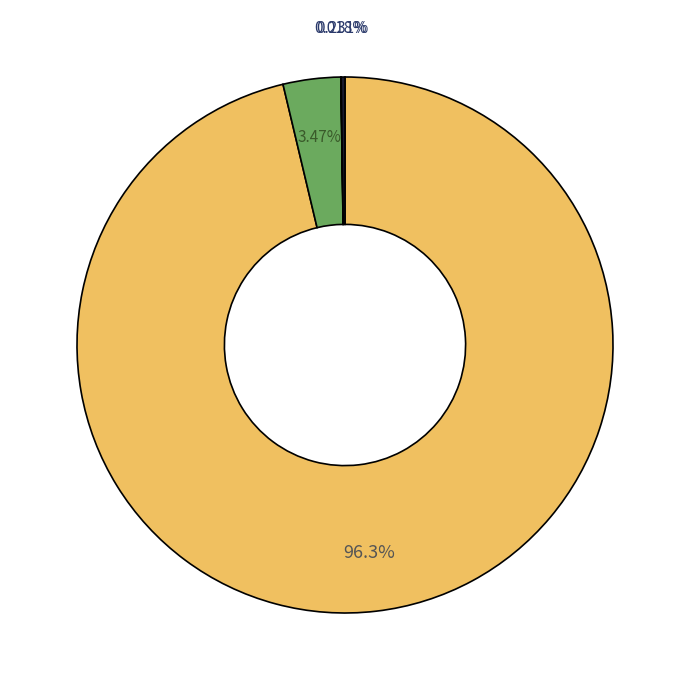

Is there any slice that represents more than half of the pie?

Yes